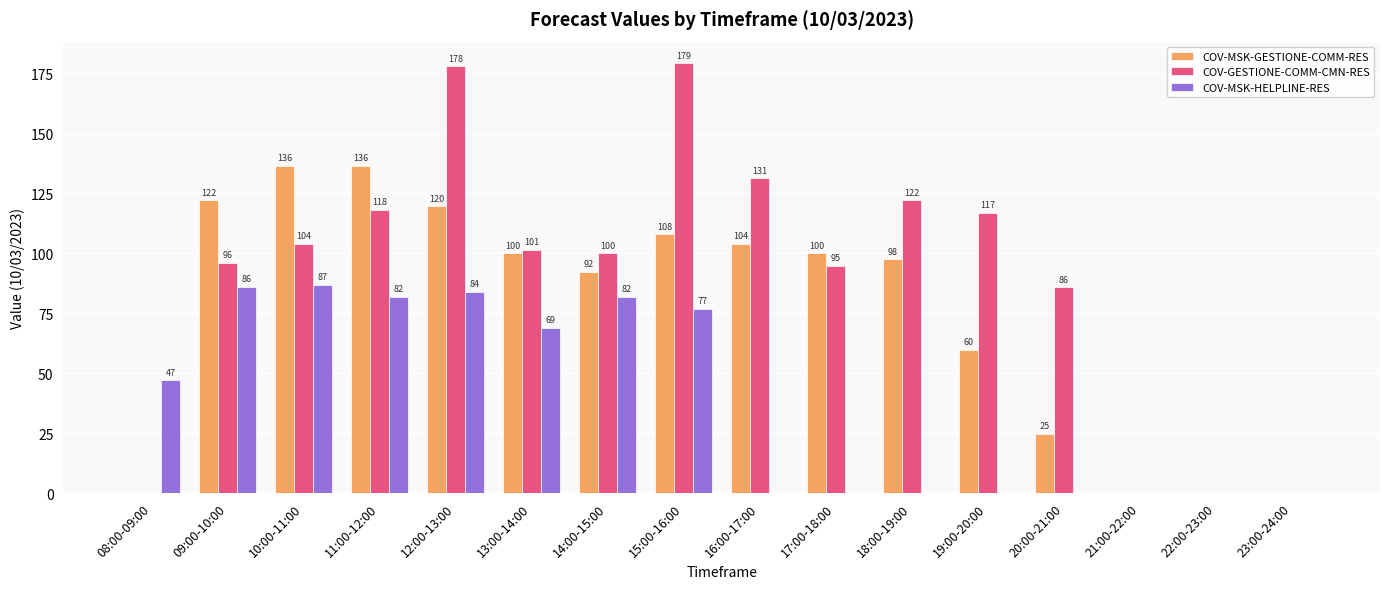

Are the bars grouped side by side (vs. stacked)?

Yes